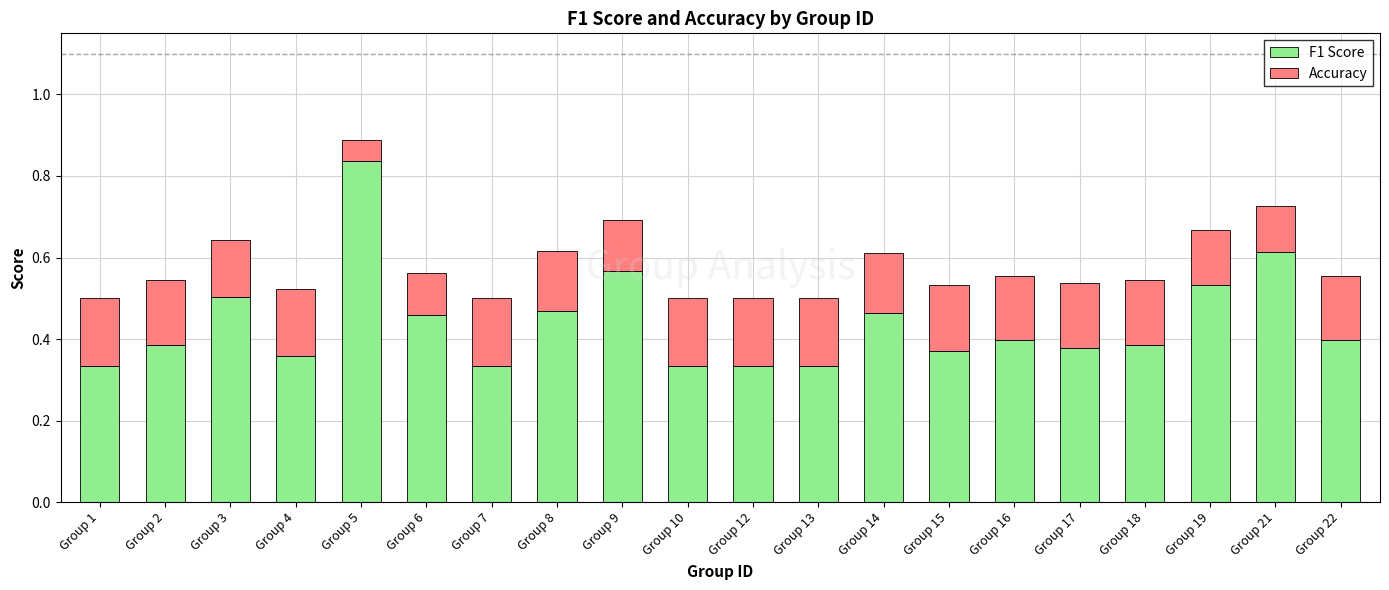

Is it true that F1 Score equals 0.6 at Group 7?

False